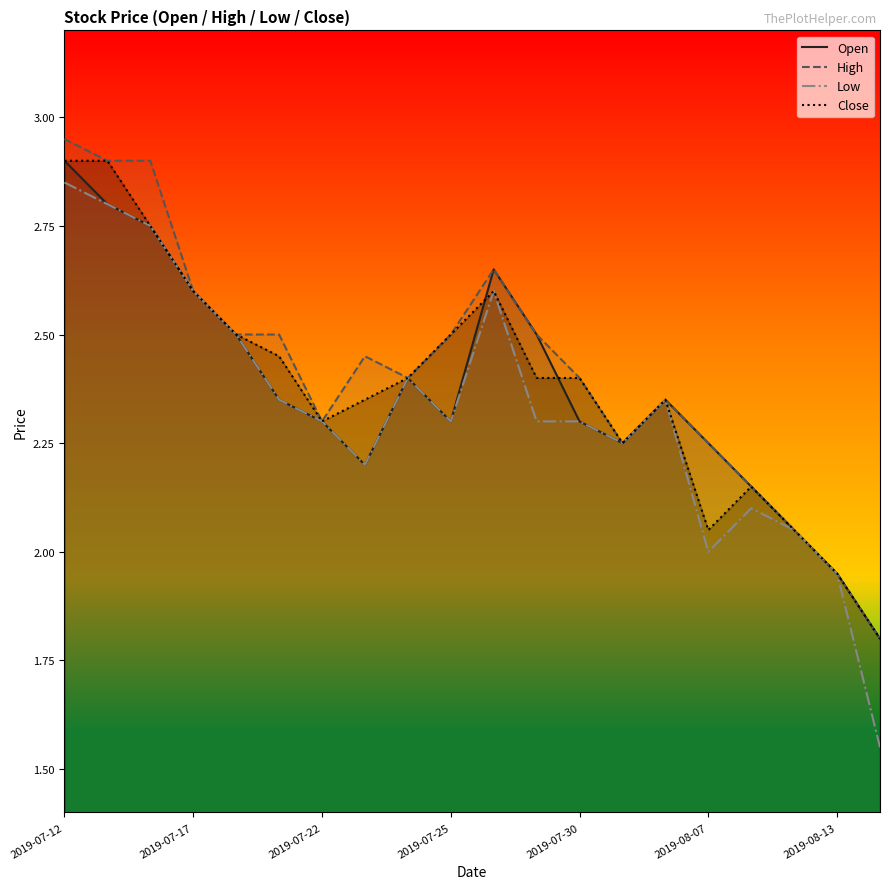

What is the total value across all series at 2019-07-17?

10.4